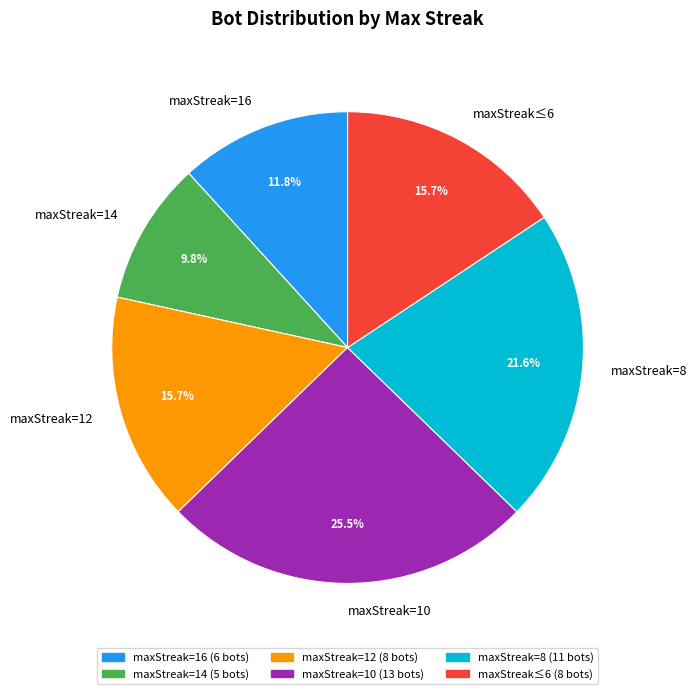

To the nearest percent, what percentage of the pie is maxStreak=8?

22%